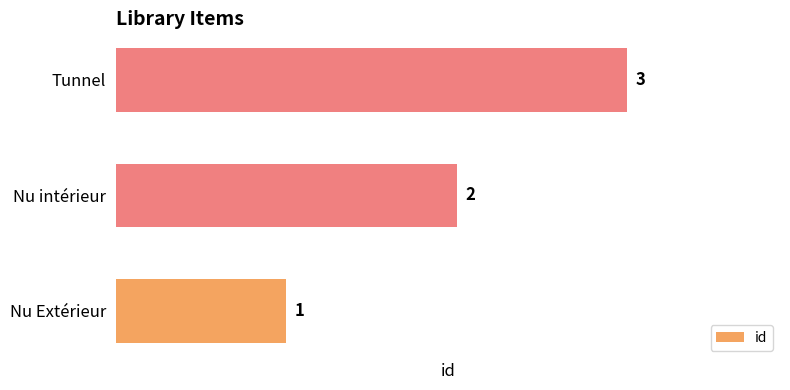

The value at Nu intérieur is 1. True or false?

False